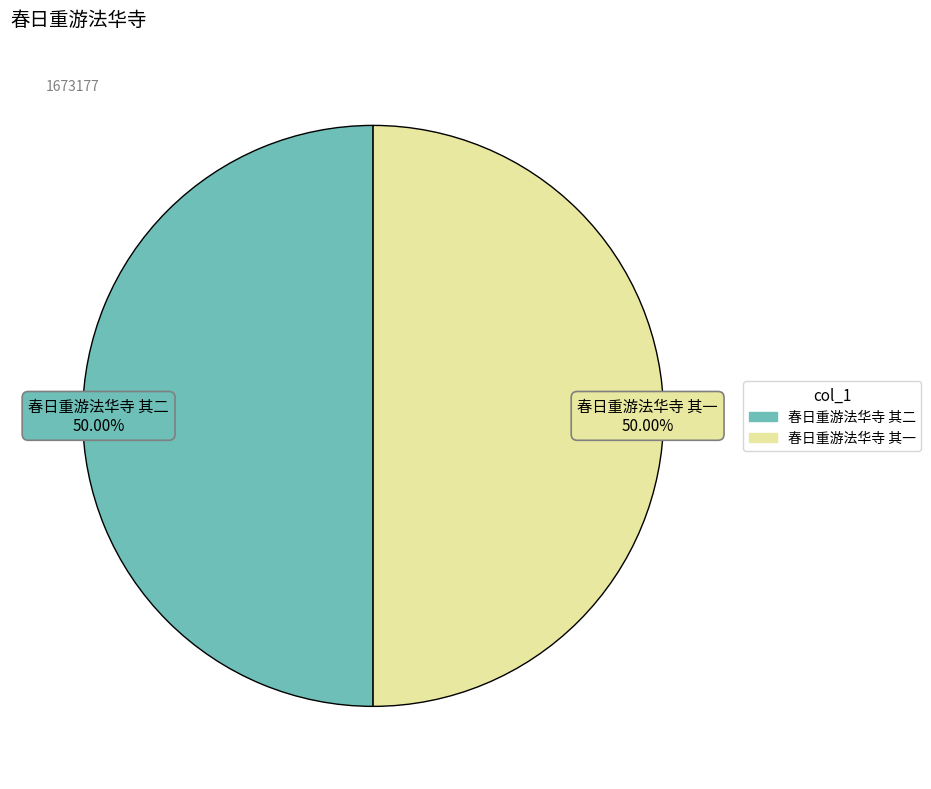

Approximately how many times larger is the value at 春日重游法华寺 其二 compared to 春日重游法华寺 其一?

1.0